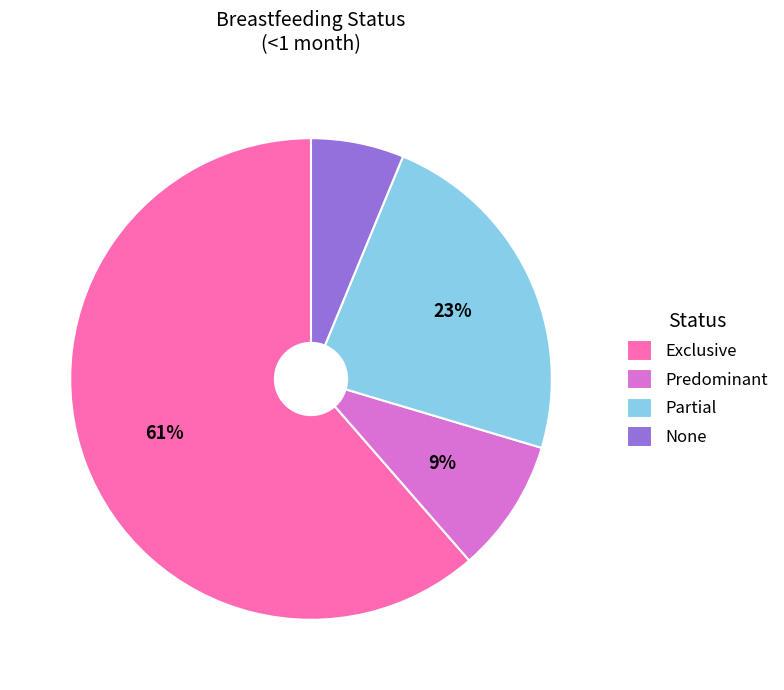

Between Exclusive and None, which is larger?

Exclusive